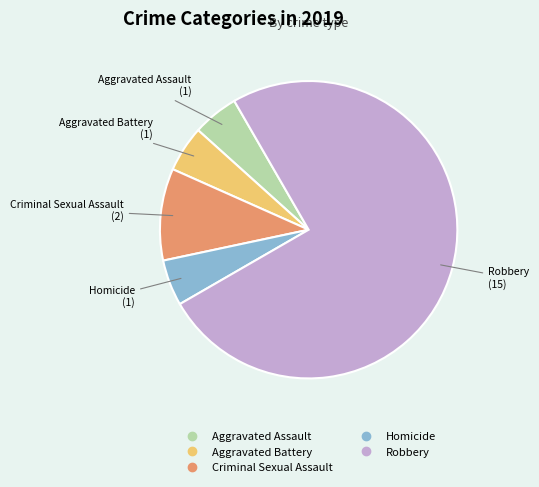

Count the number of slices in the pie.

5